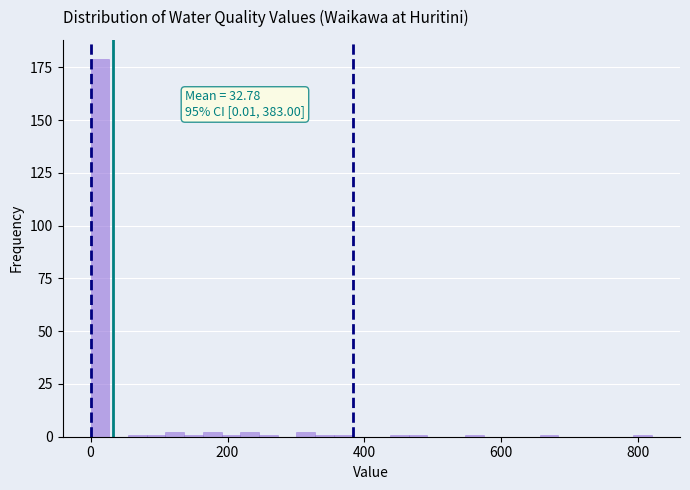

Around what value on the x-axis is the tallest bar? Give the approximate position of its centre, as read against the axis.

20